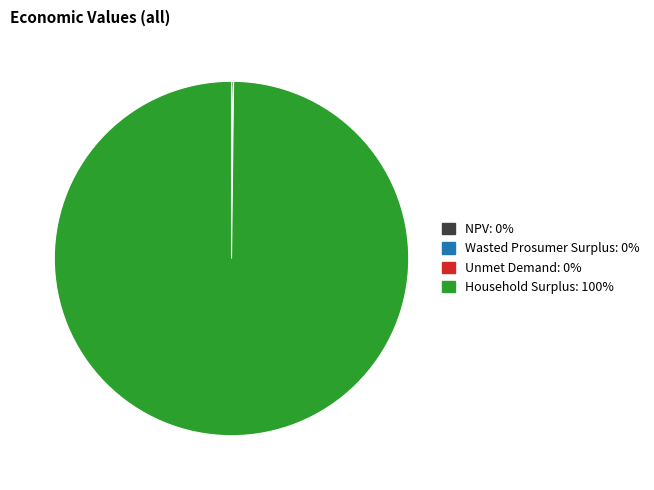

Which category accounts for the majority?

Household Surplus